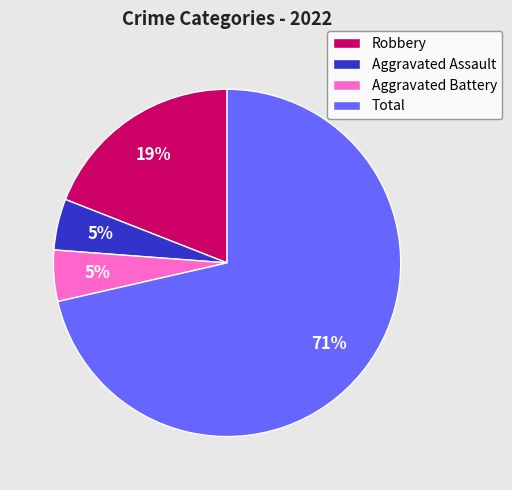

Combined, do Aggravated Battery and Total account for over 50%?

Yes